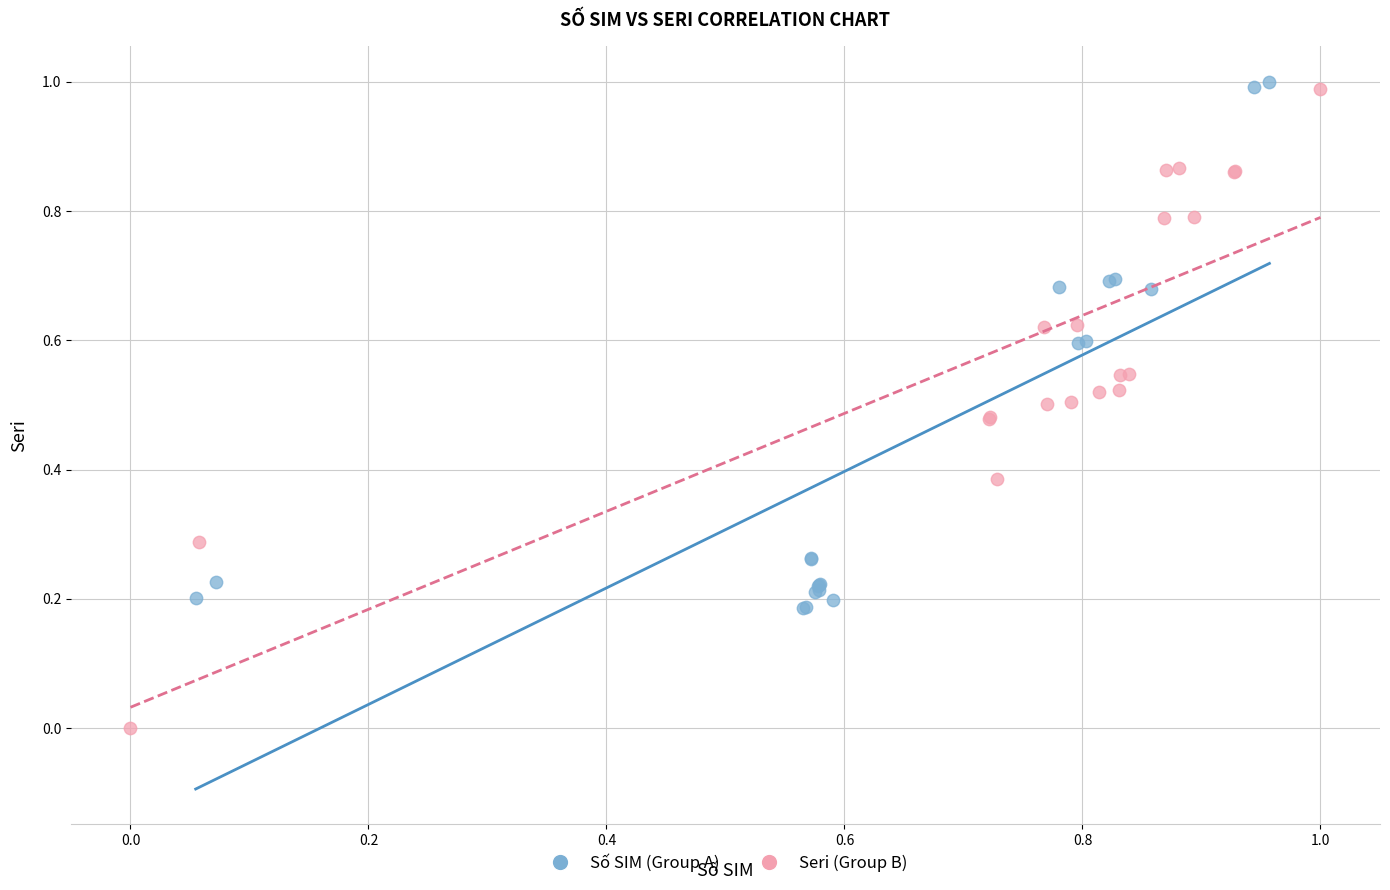

Which series contains the lowest Y value?

Seri (Group B)